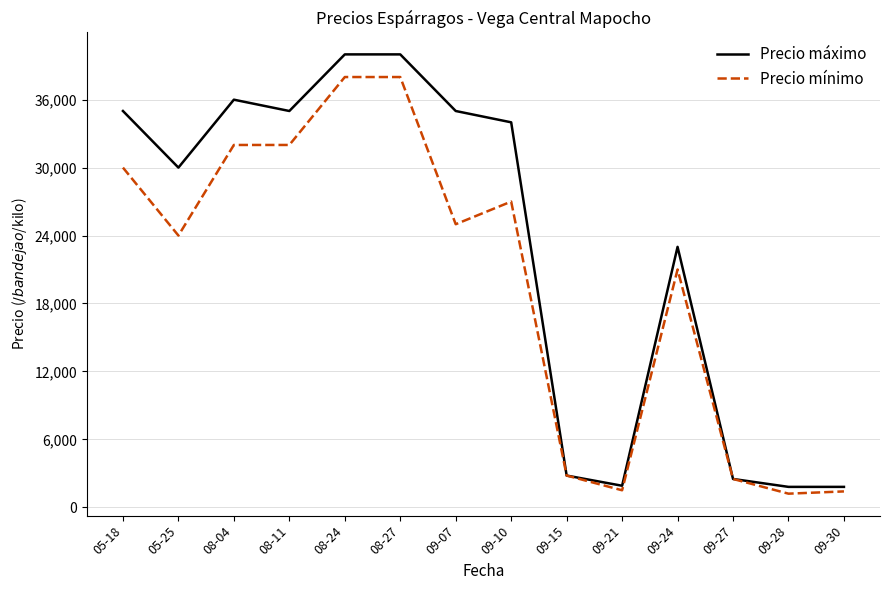

What is the sum of all Precio mínimo values?

276400